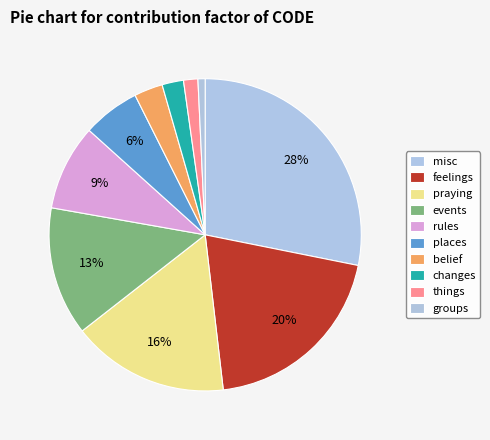

Count the number of slices in the pie.

10